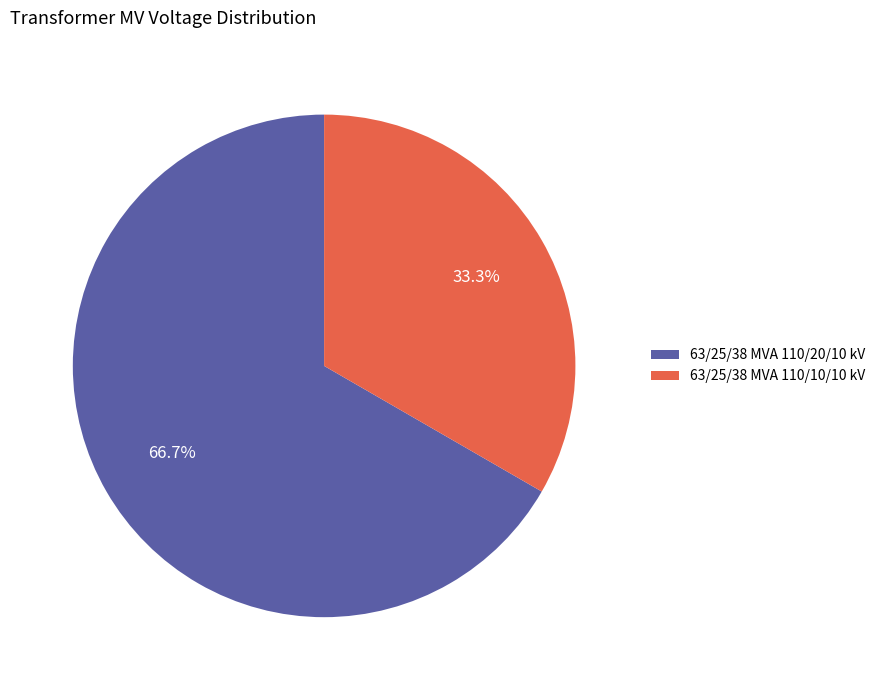

How many segments does this pie chart have?

2